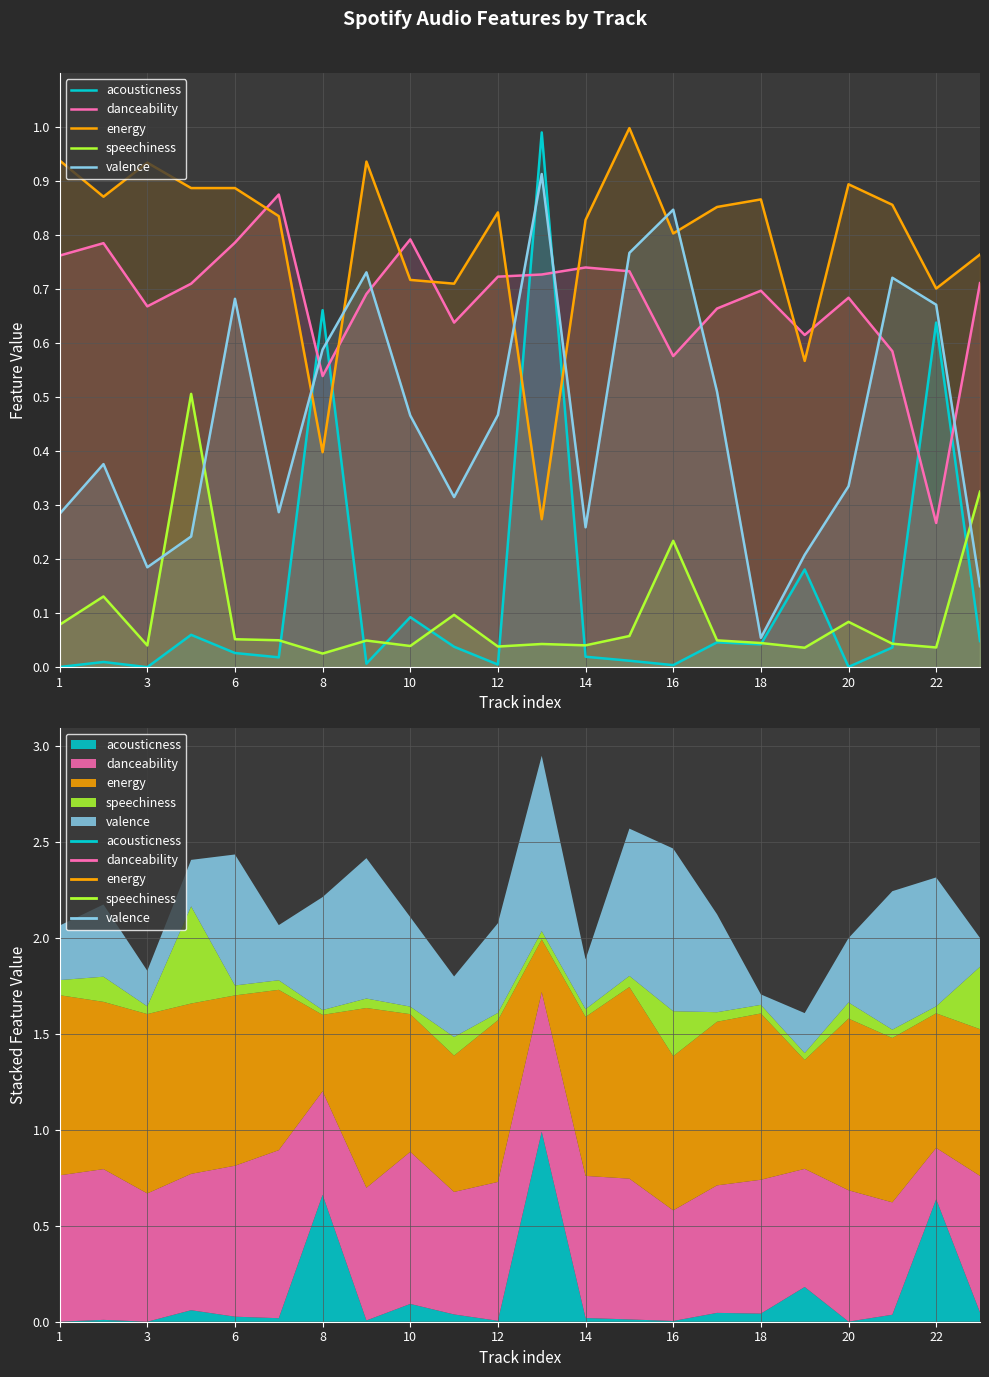

Is it true that valence equals 0.1 at 18?

False